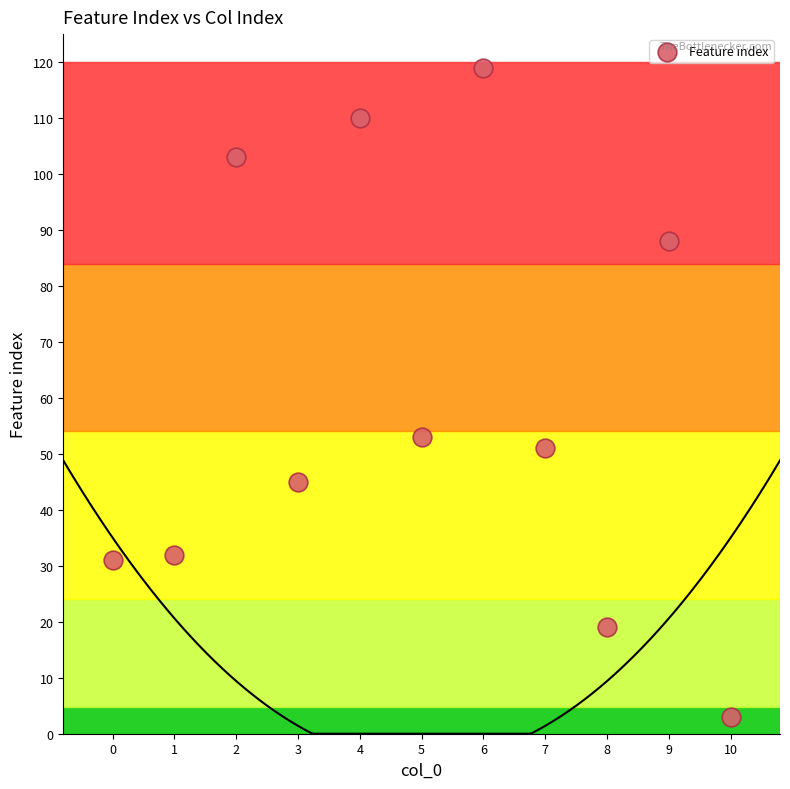

What is the average Y value?

59